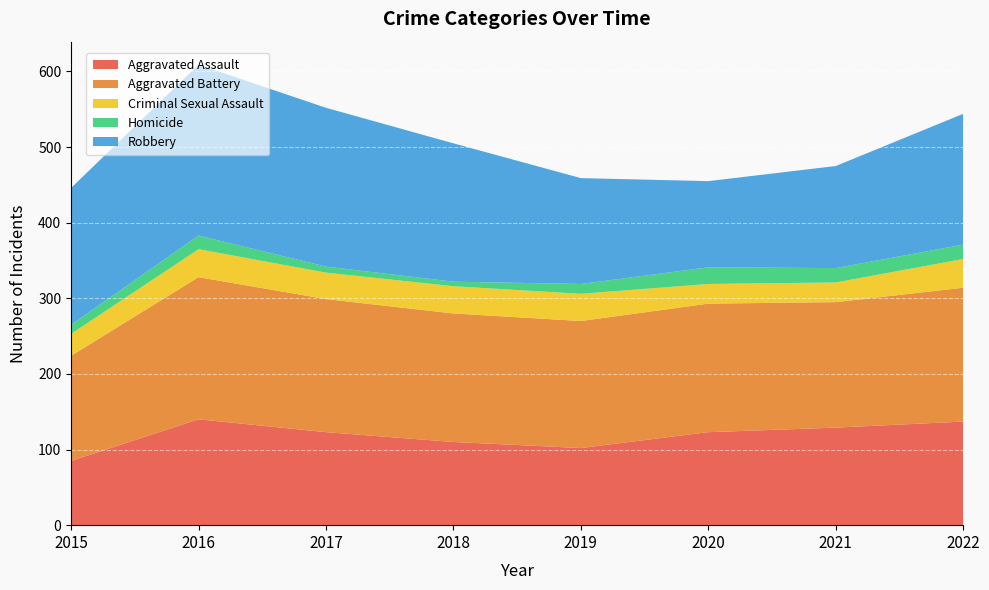

Reading right to left, transcribe all the data shown in this chart.

Aggravated Assault: 137	129	123	102	110	123	140	85
Aggravated Battery: 177	166	170	168	170	176	188	139
Criminal Sexual Assault: 38	26	26	36	36	35	37	29
Homicide: 19	19	22	13	6	8	18	12
Robbery: 173	135	114	140	183	210	226	181